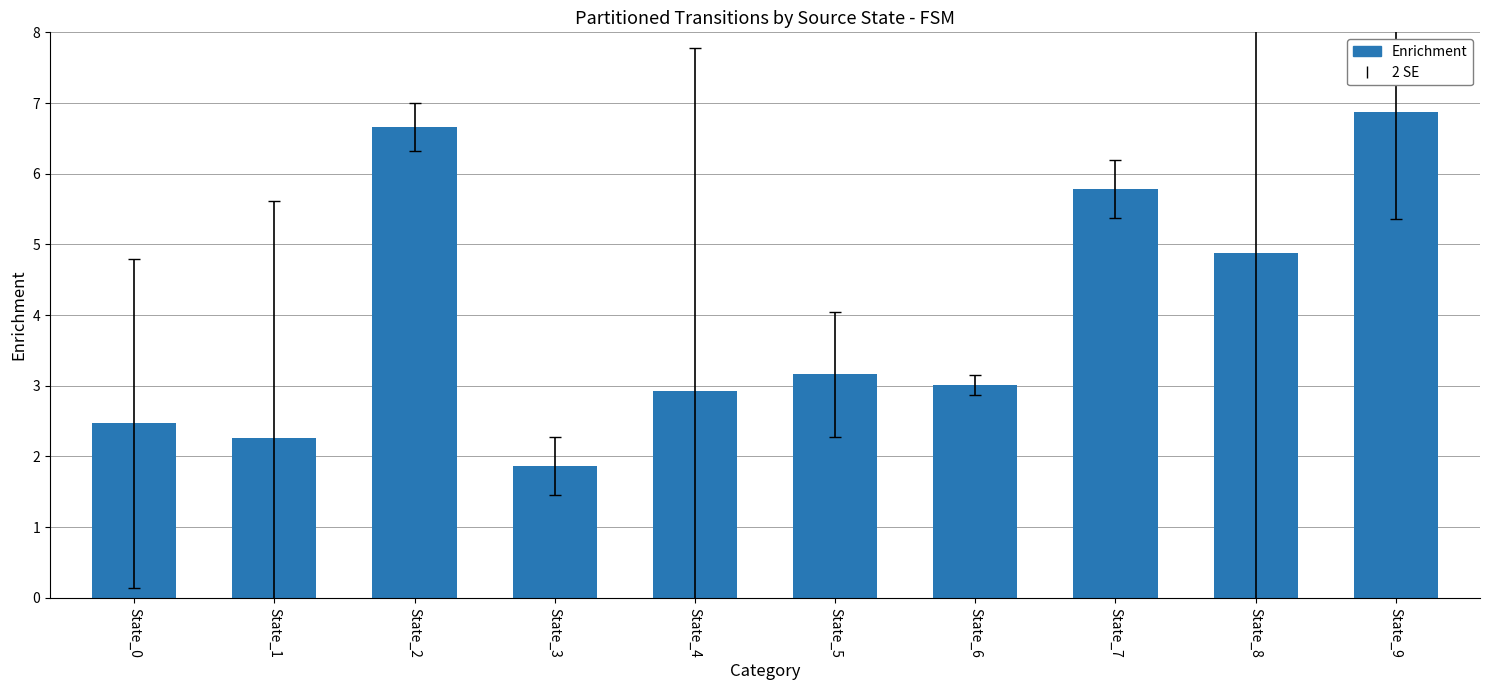

What is the difference between the maximum and minimum values?

5.0